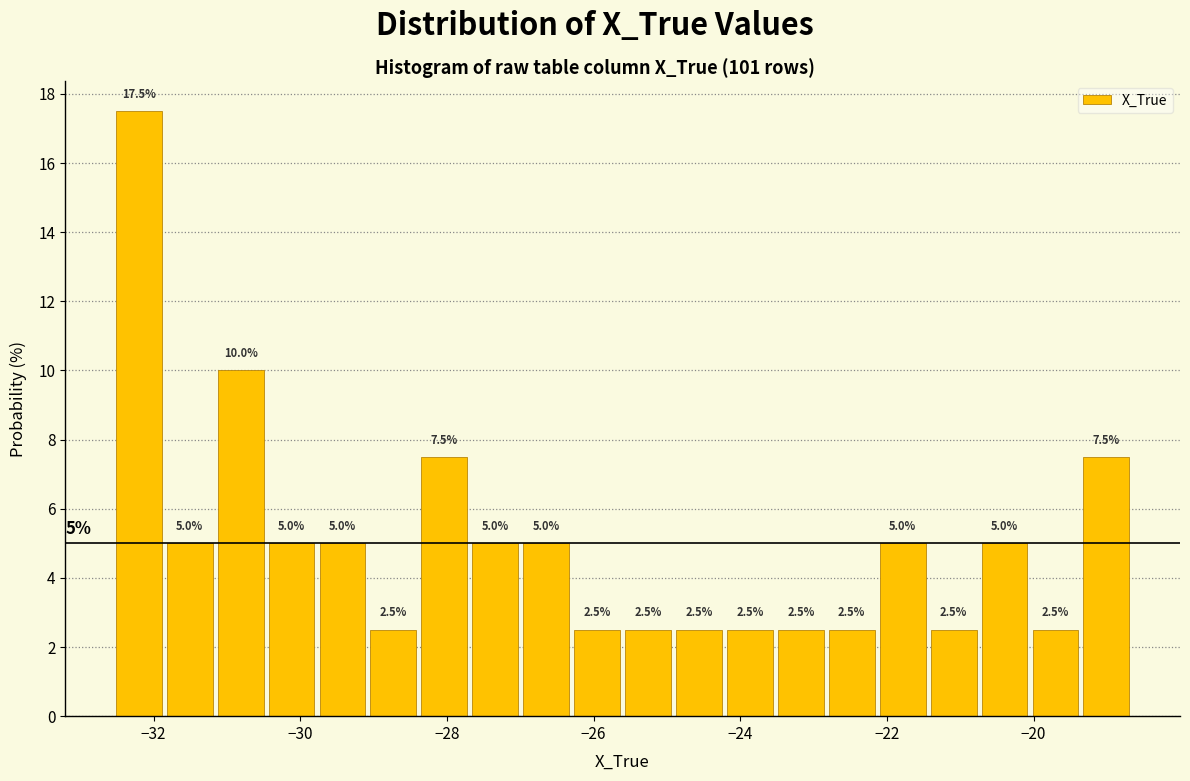

Around what value on the x-axis is the tallest bar? Give the approximate position of its centre, as read against the axis.

-32.2